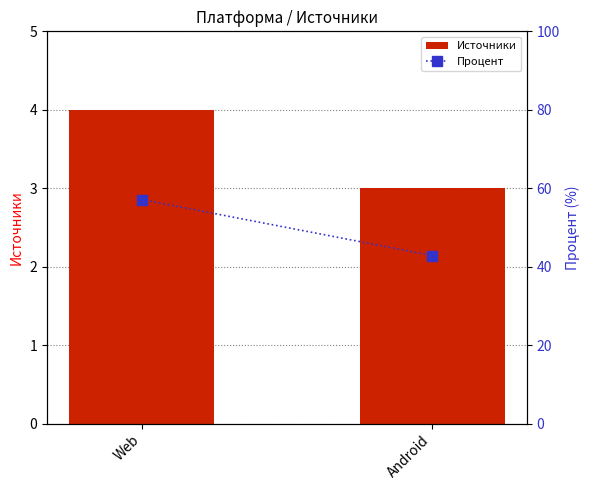

Reading left to right, list all the values displayed in this chart.

Источники: 4.0	3.0
Процент: 57.1	42.9